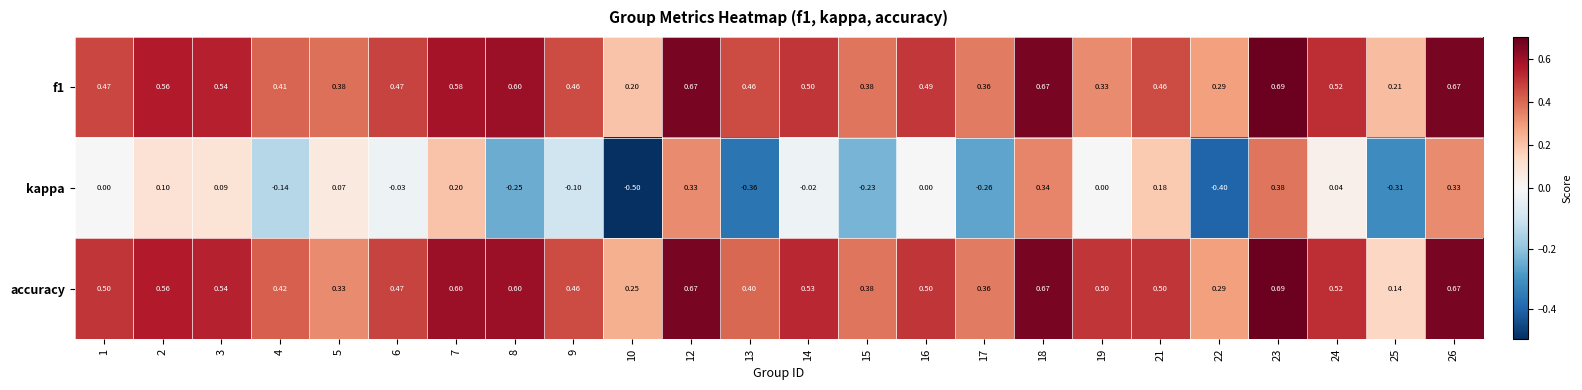

Is the value of f1 at 1 greater than the value of accuracy at 26?

No